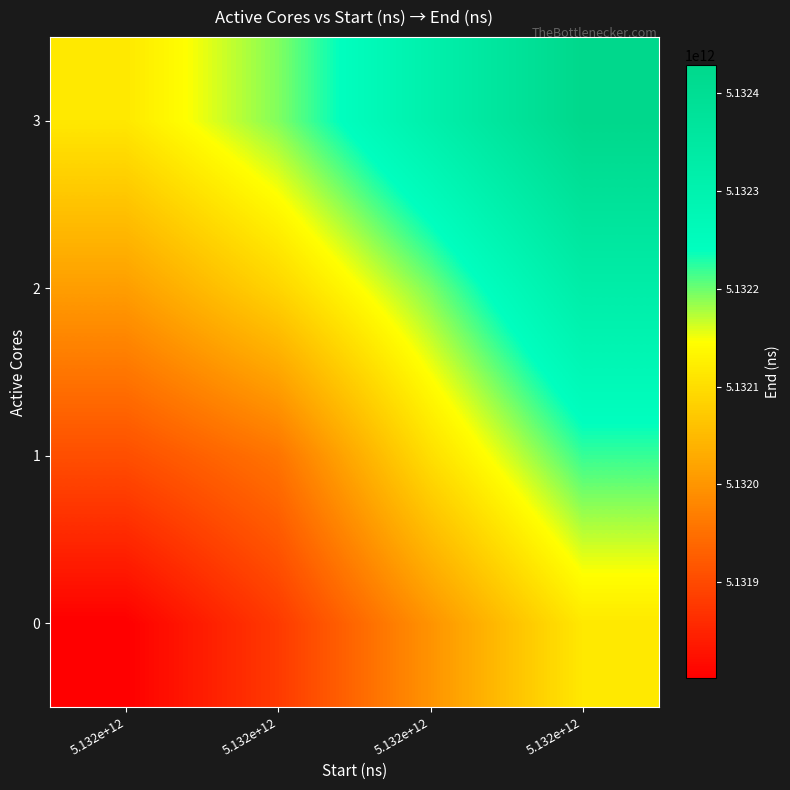

Reading right to left, list all the values displayed in this chart.

0: 5.132e+12=5132114963280.0	5.132e+12=5131996790000.0	5.132e+12=5131878653757.8	5.132e+12=5131801531843.0
1: 5.132e+12=5132219440425.7	5.132e+12=5132101267145.7	5.132e+12=5131955682105.0	5.132e+12=5131906008988.7
2: 5.132e+12=5132323917571.3	5.132e+12=5132194161023.0	5.132e+12=5132087608049.1	5.132e+12=5132010486134.3
3: 5.132e+12=5132428394717.0	5.132e+12=5132310221437.0	5.132e+12=5132192085194.8	5.132e+12=5132114963280.0